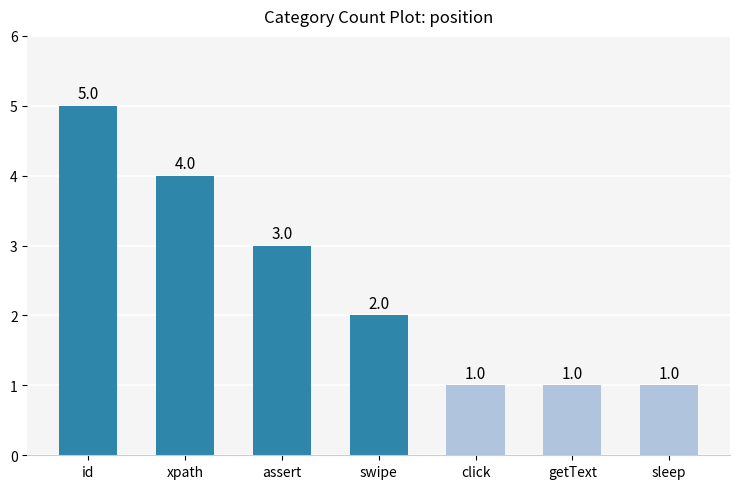

Reading right to left, list all the values displayed in this chart.

sleep=1	getText=1	click=1	swipe=2	assert=3	xpath=4	id=5